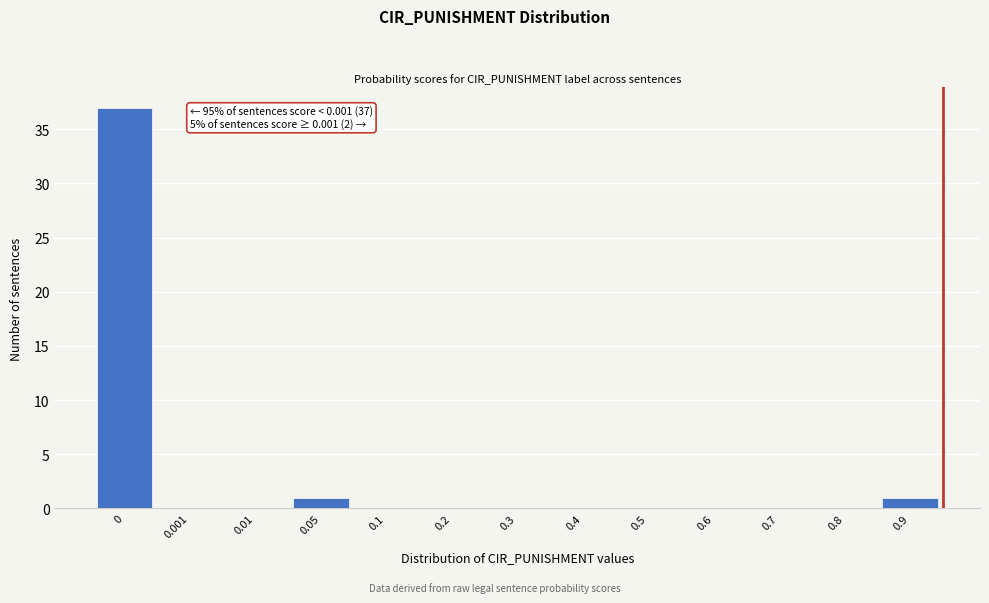

Reading left to right, transcribe all the data shown in this chart.

0=37	0.001=0	0.01=0	0.05=1	0.1=0	0.2=0	0.3=0	0.4=0	0.5=0	0.6=0	0.7=0	0.8=0	0.9=1